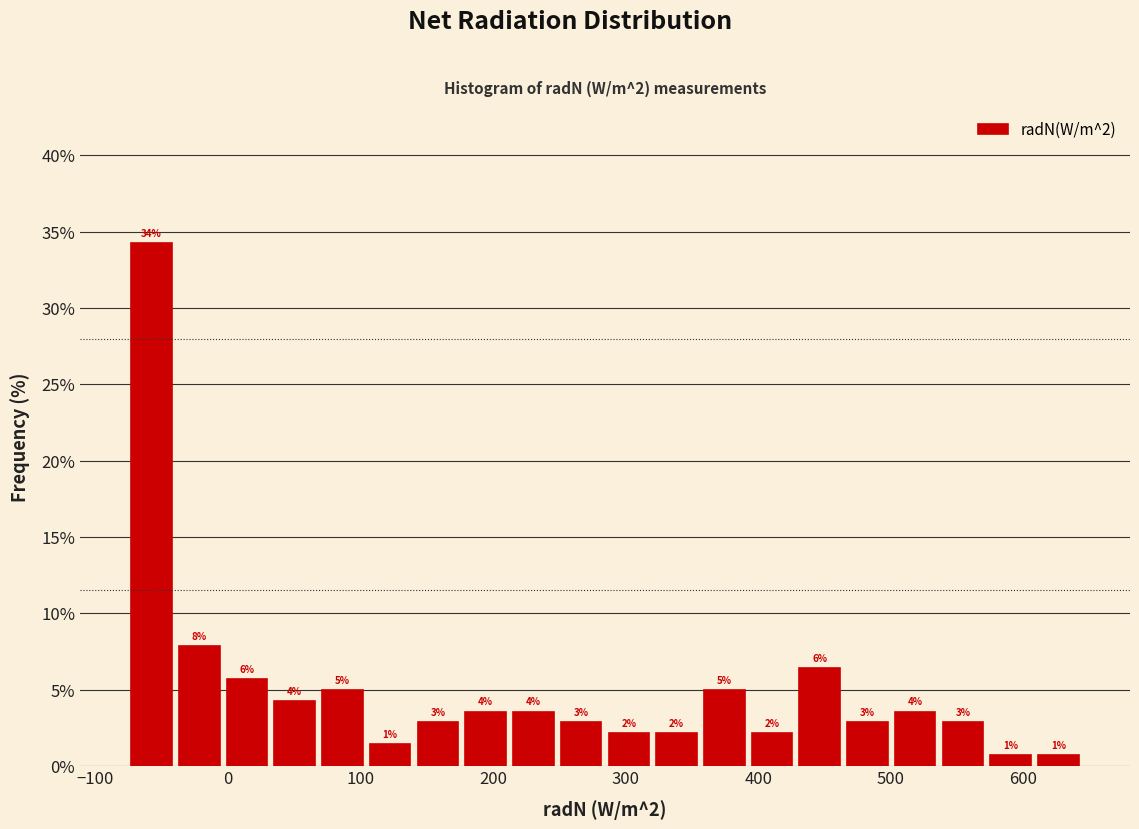

Around what value on the x-axis is the tallest bar? Give the approximate position of its centre, as read against the axis.

-60